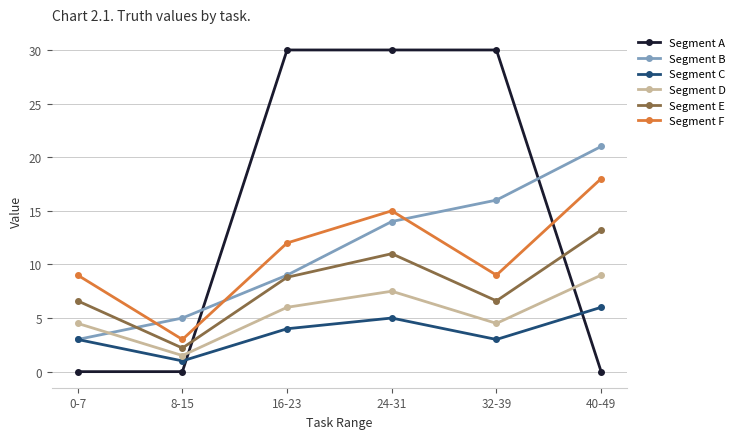

Between 24-31 and 32-39, which series saw the biggest shift?

Segment F